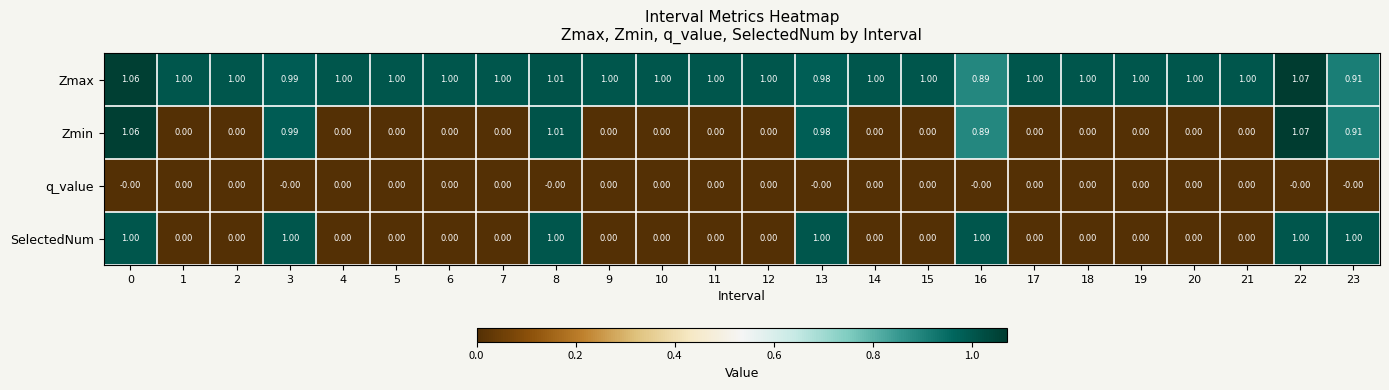

Which series has the largest range (max minus min)?

Zmin